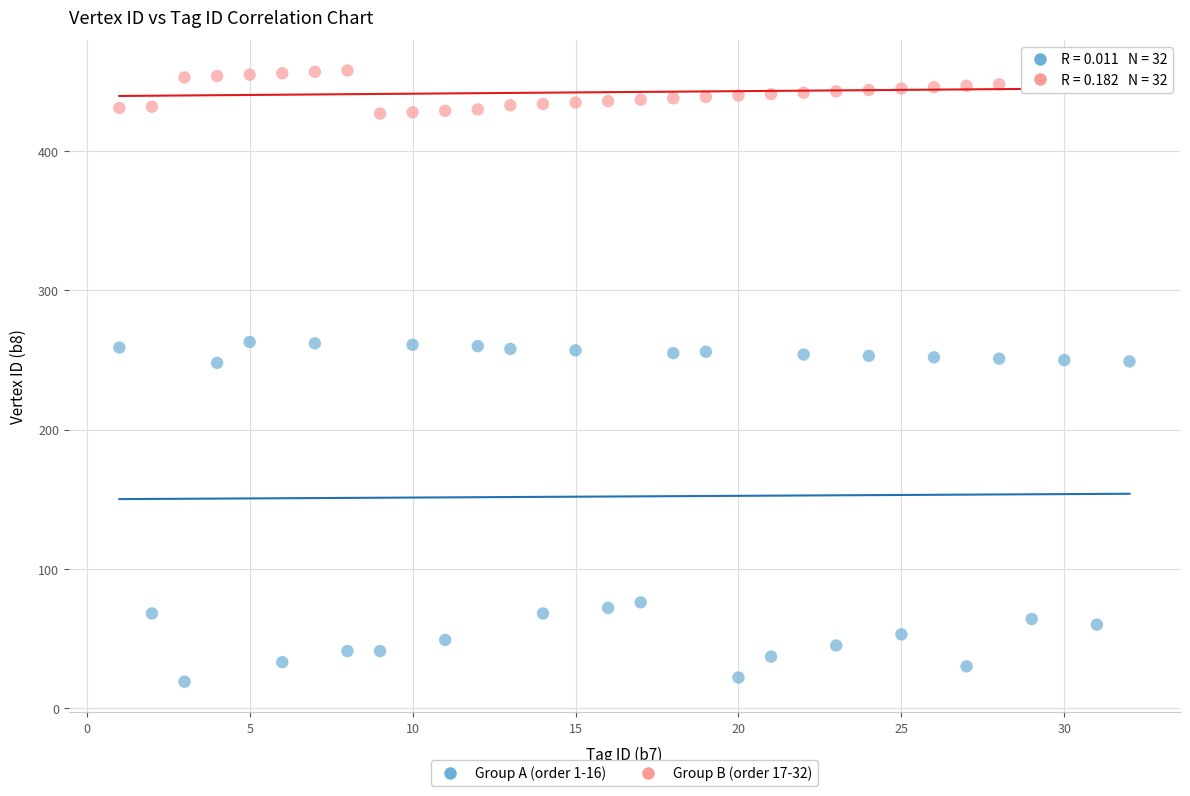

Which series contains the highest Y value?

Group B (order 17-32)